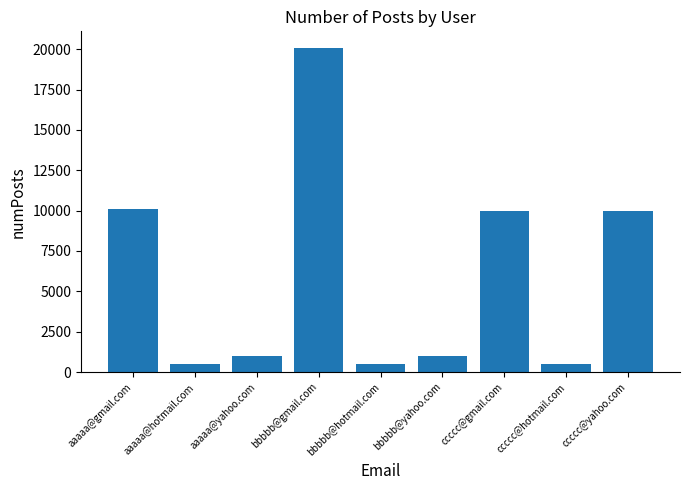

What is the value of the 9th bar from the left?

9999